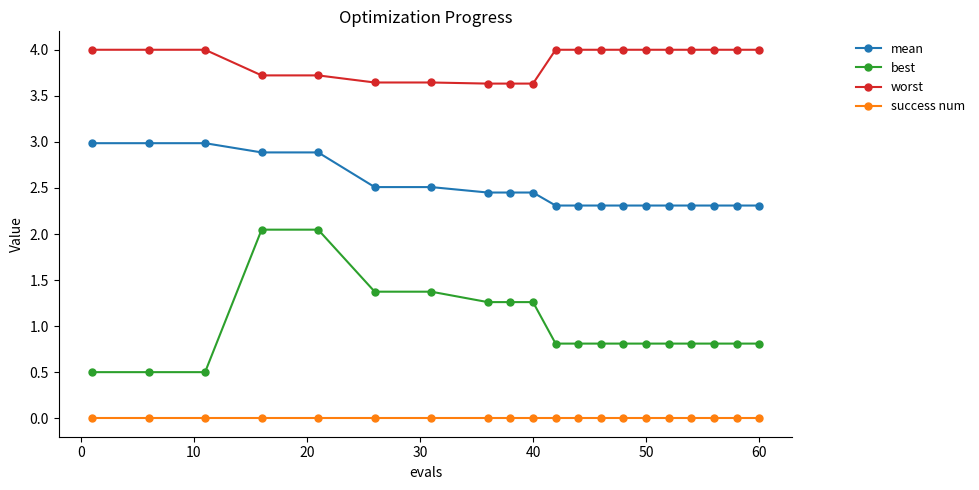

At how many categories does at least one series exceed 1?

20